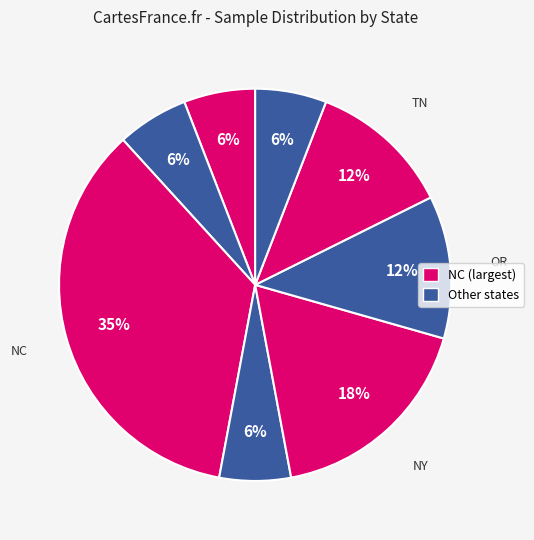

How many slices are in this pie chart?

8